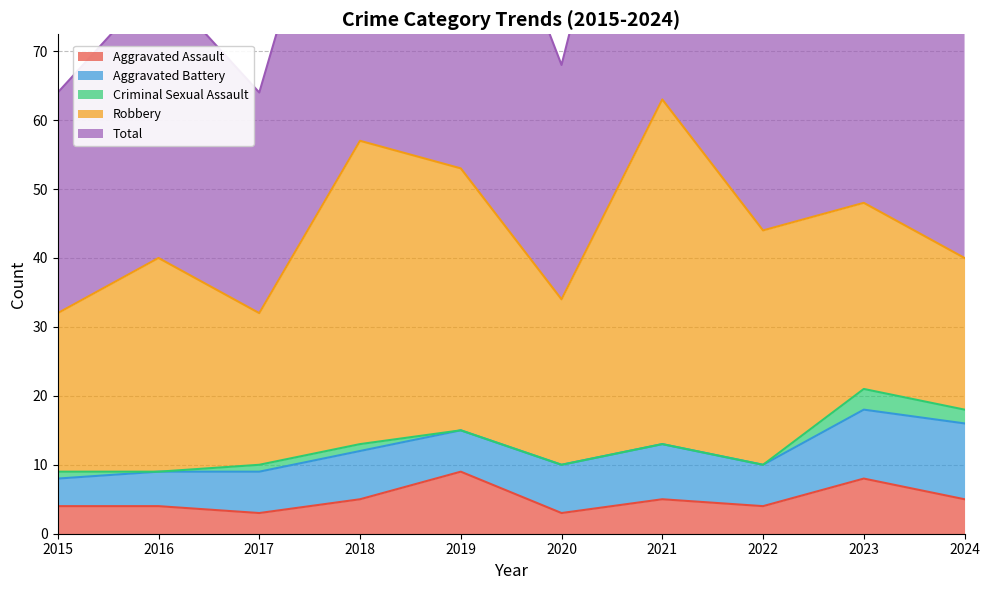

At which label does Total reach its minimum?

2015